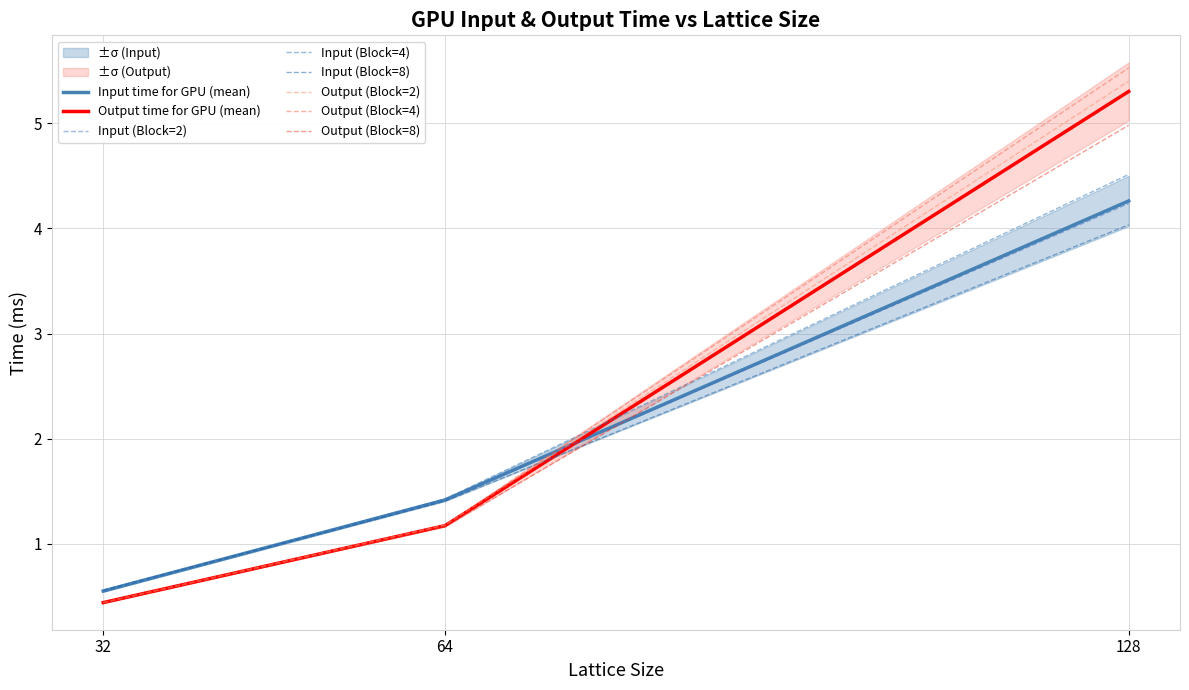

Where is Input time for GPU (Block=2) nearest to the value 2?

64